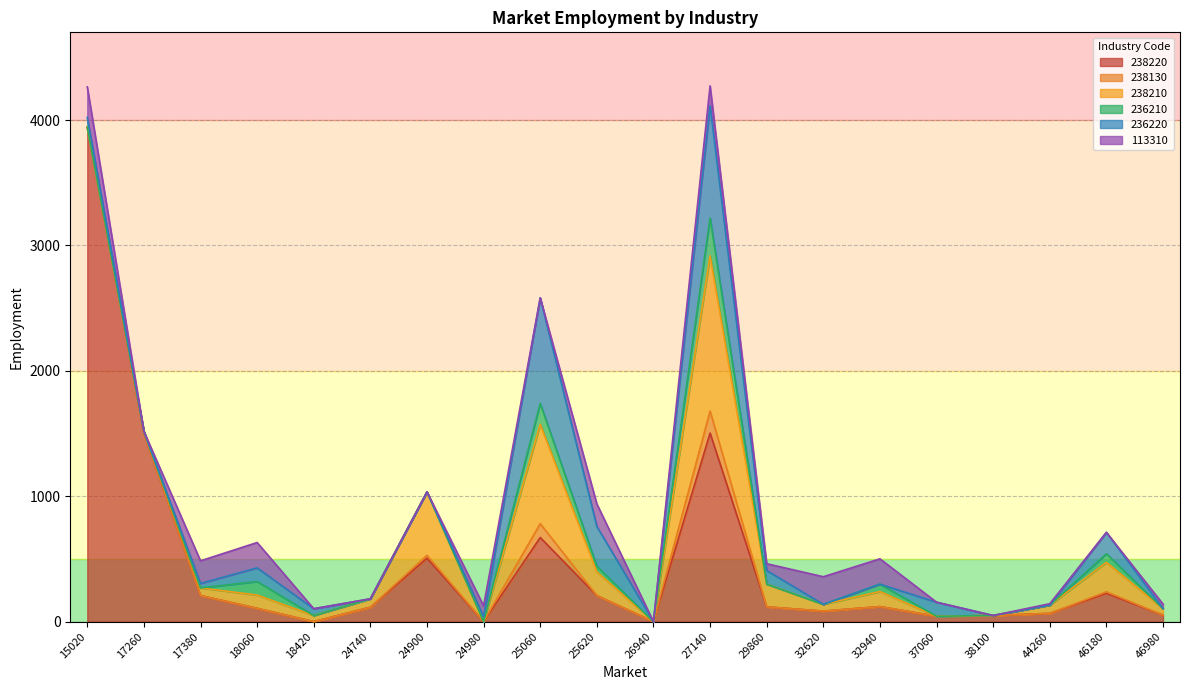

What is the value of the 236220 point at the 3rd from the left?

317